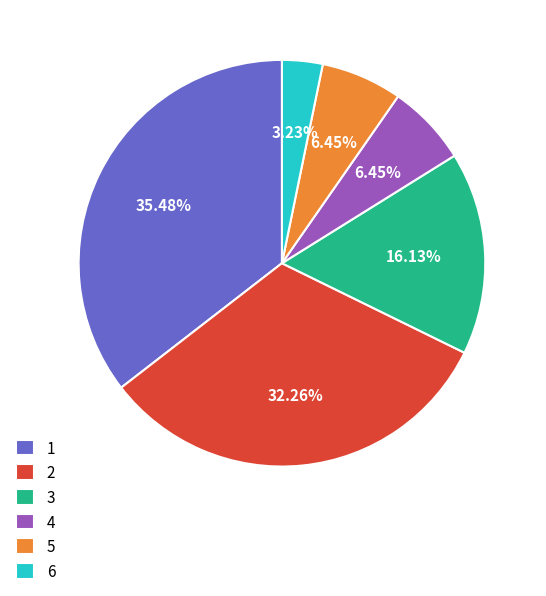

To the nearest percent, what is the average slice percentage?

17%